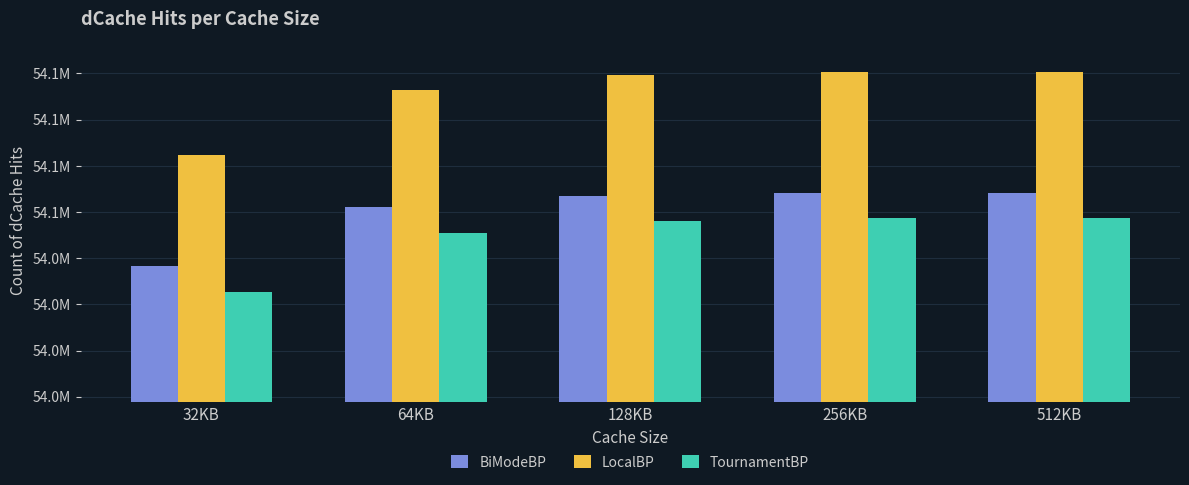

Reading left to right, list all the values displayed in this chart.

BiModeBP: 54049164	54055517	54056722	54057018	54057059
LocalBP: 54061171	54068249	54069864	54070154	54070193
TournamentBP: 54046352	54052722	54054039	54054335	54054375